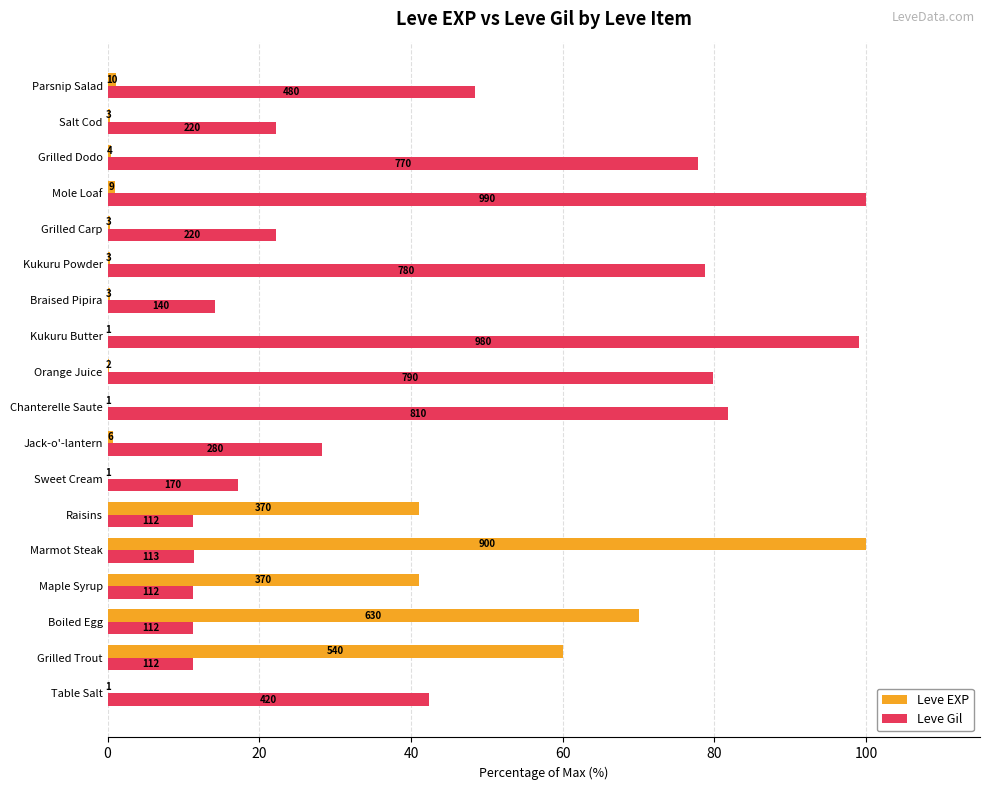

What is the value of the Leve Gil bar at the 7th from the left?

17.2